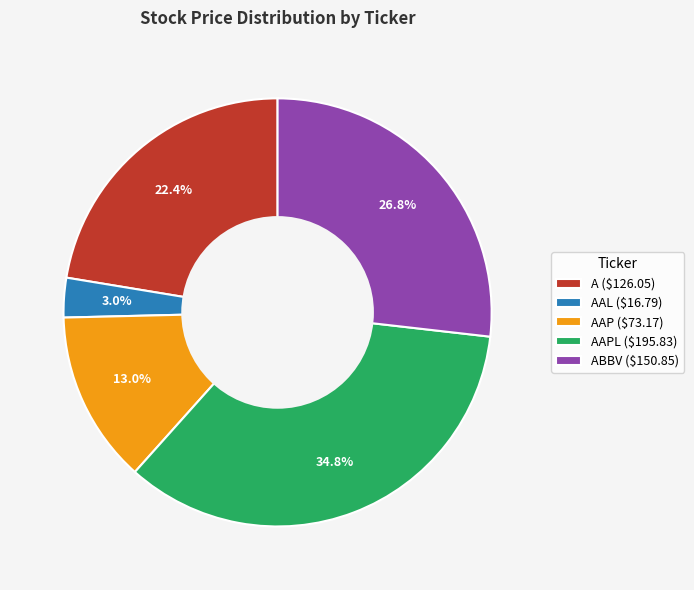

What is the largest slice in the pie chart?

AAPL ($195.83)